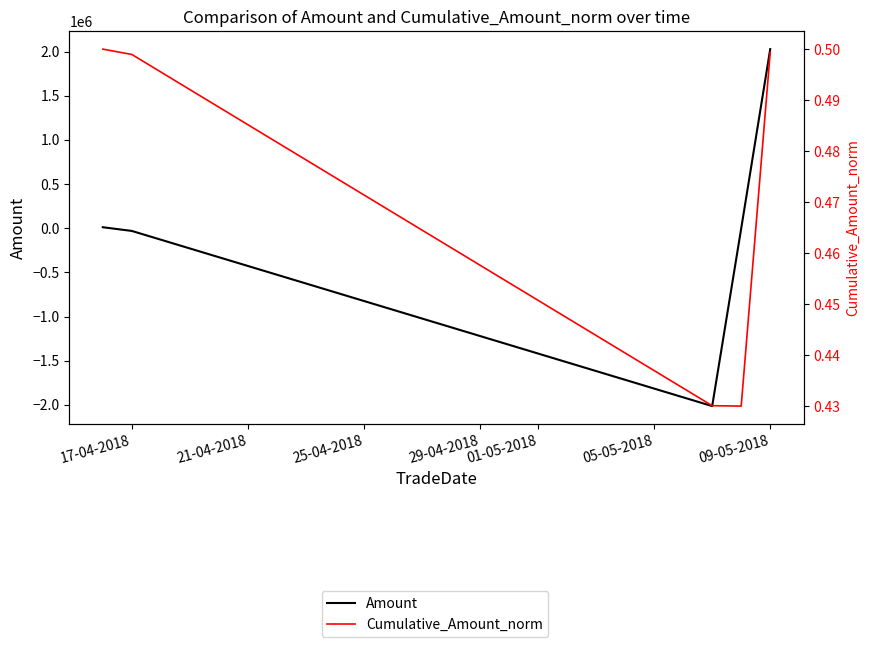

Which series has the largest range (max minus min)?

Amount